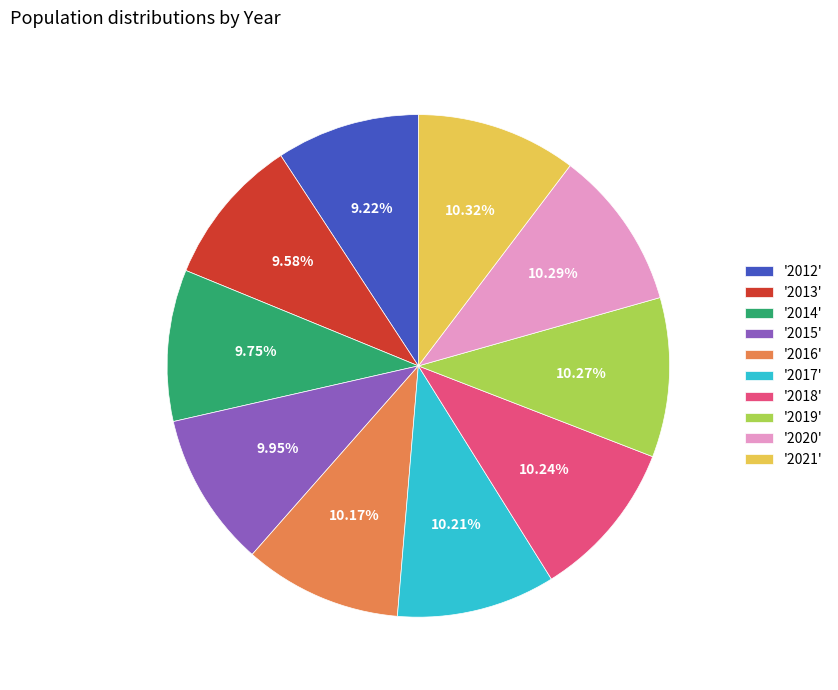

Count the number of slices in the pie.

10